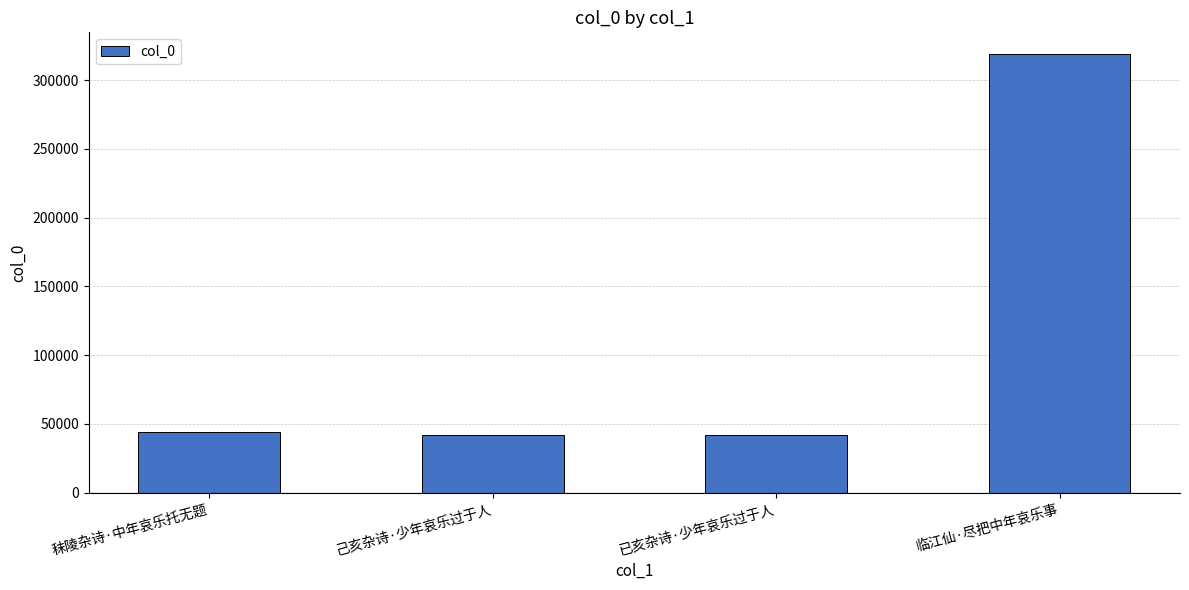

What value does the data have at 临江仙·尽把中年哀乐事?

318803